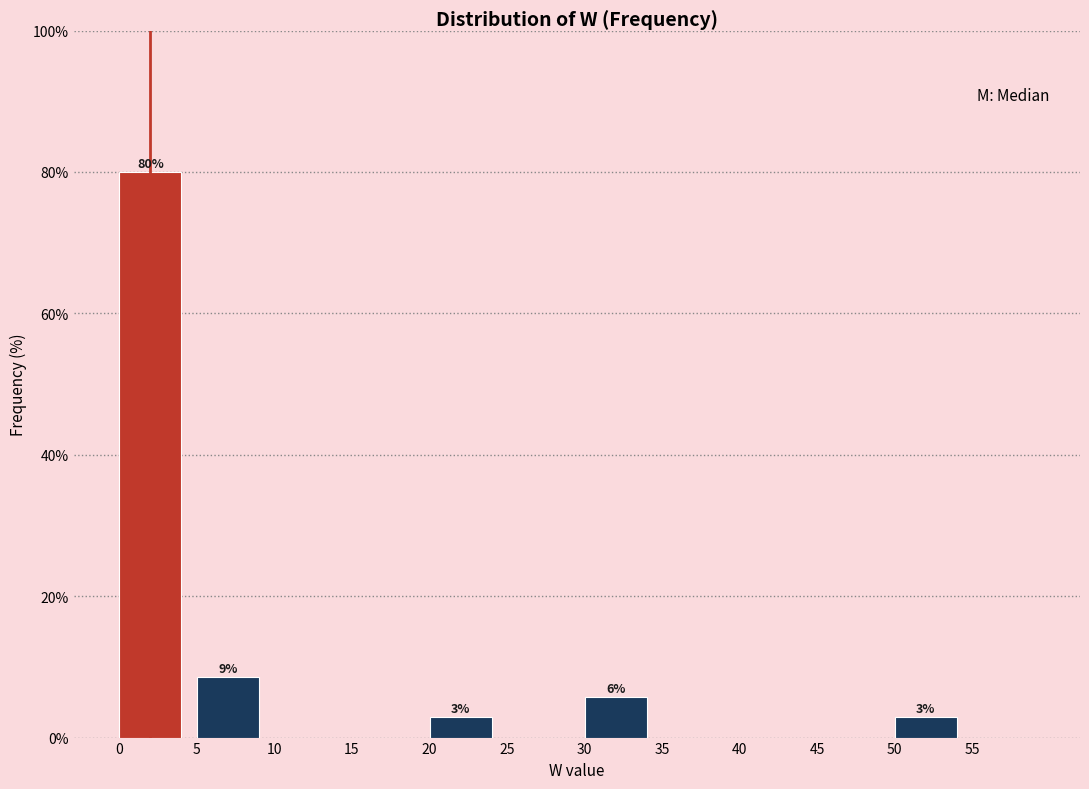

Reading left to right, extract all data points from this chart.

0=80.0	5=8.6	10=0.0	15=0.0	20=2.9	25=0.0	30=5.7	35=0.0	40=0.0	45=0.0	50=2.9	55=0.0